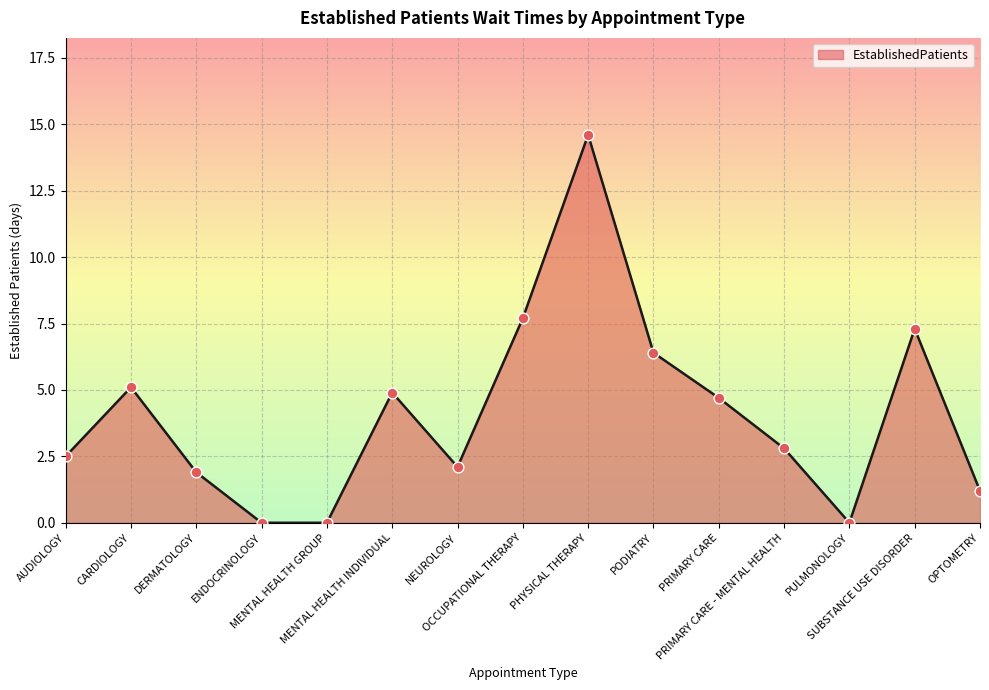

What is the change in value from PODIATRY to OPTOMETRY?

-5.2